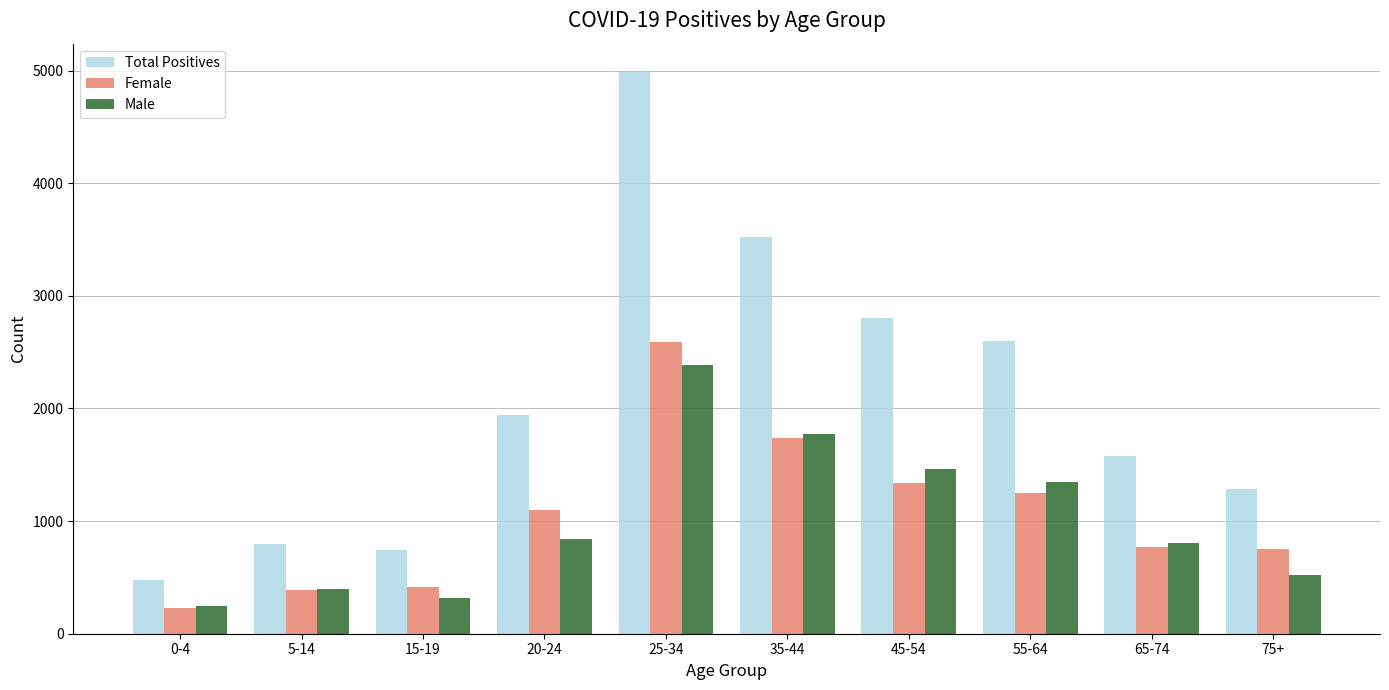

What are all the series names shown in the legend?

Total Positives, Female, Male